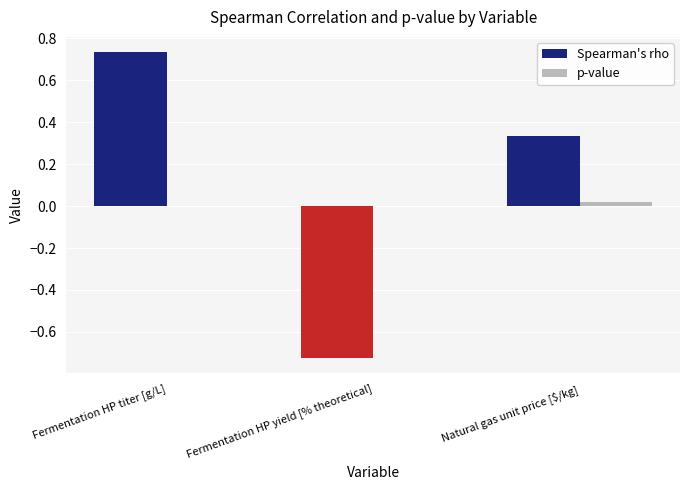

Is it true that Spearman's rho equals 0.3 at Fermentation HP titer [g/L]?

False